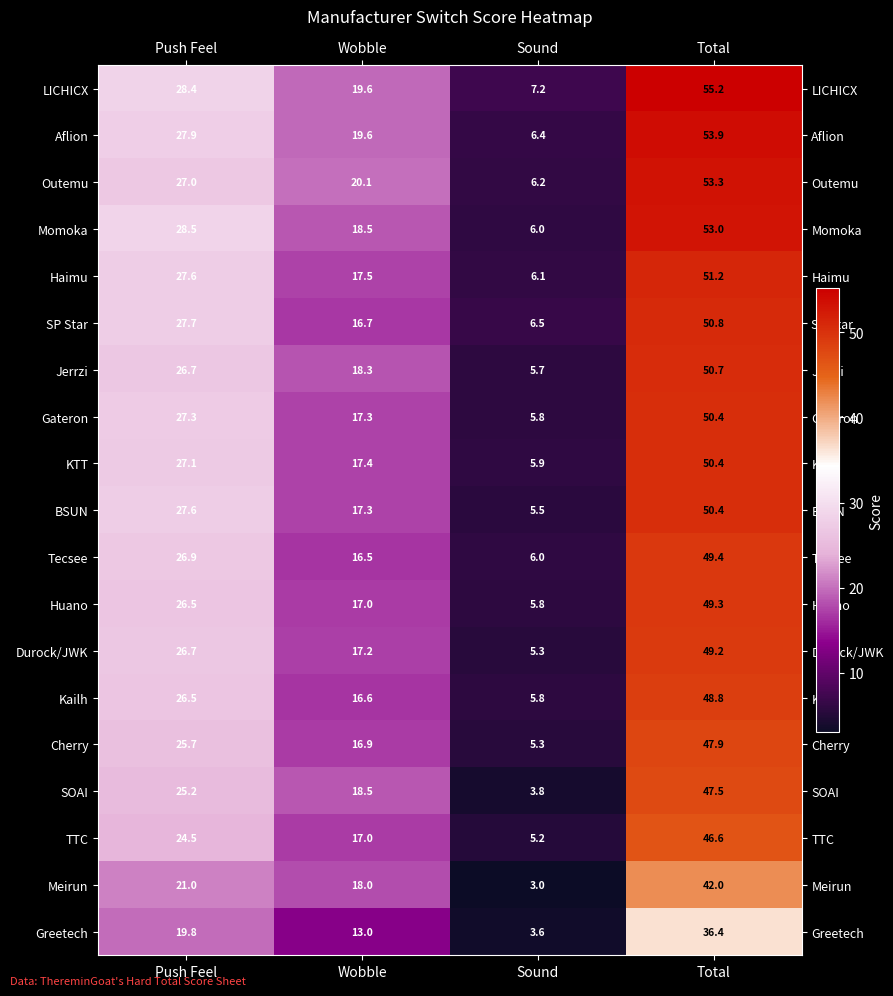

At how many categories does at least one series exceed 3?

4